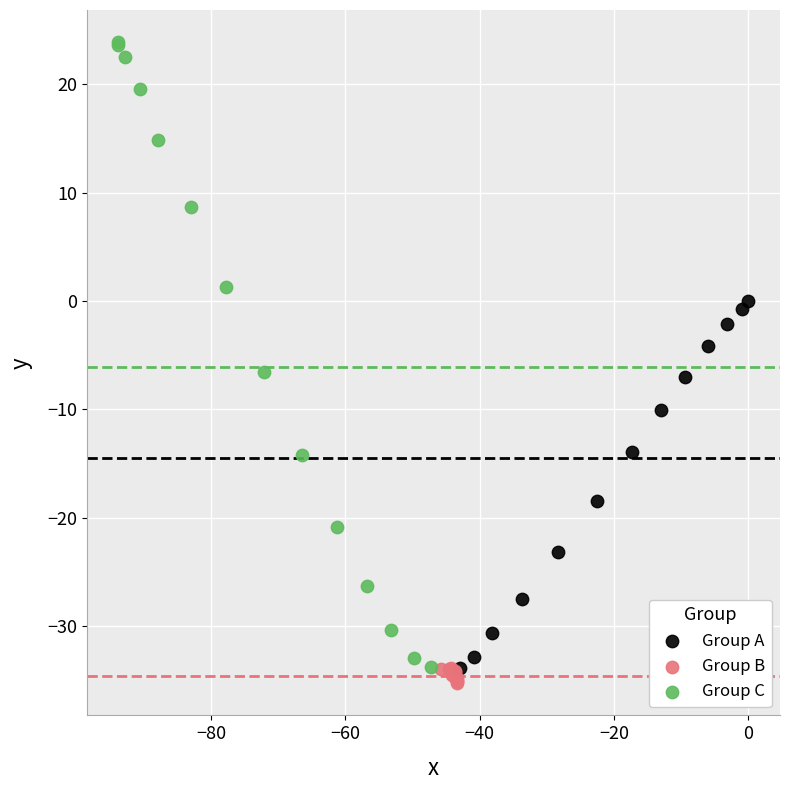

Which series reaches the maximum Y coordinate?

Group C